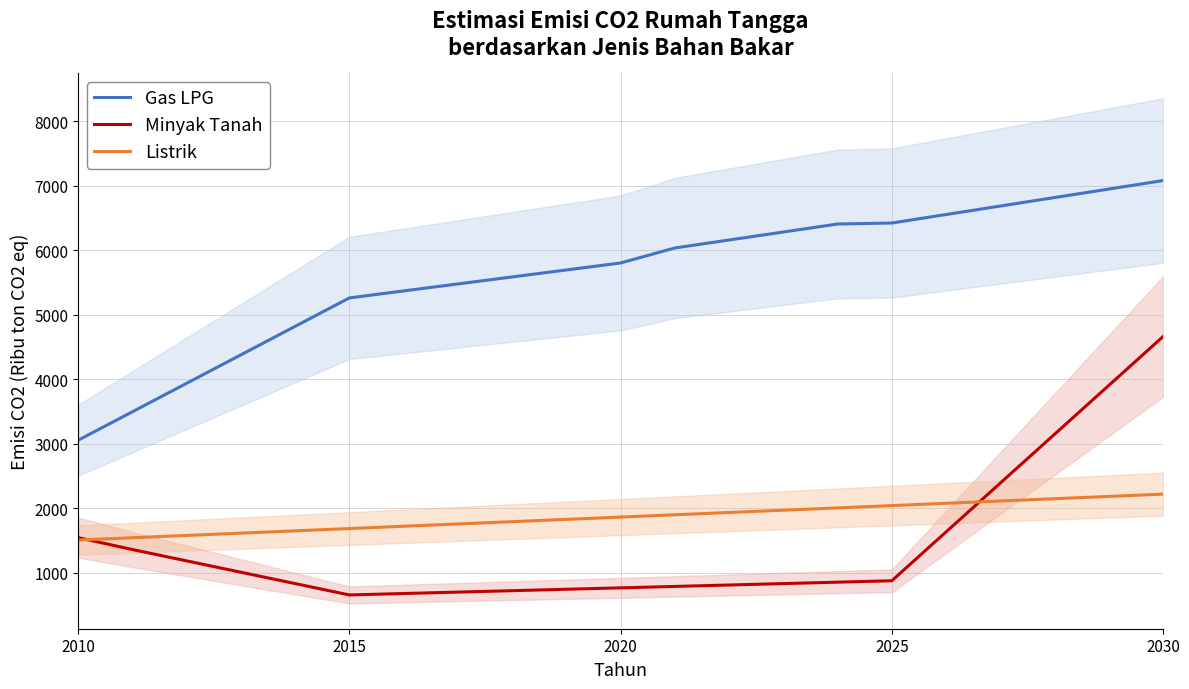

How many times do Minyak Tanah and Listrik cross each other?

2